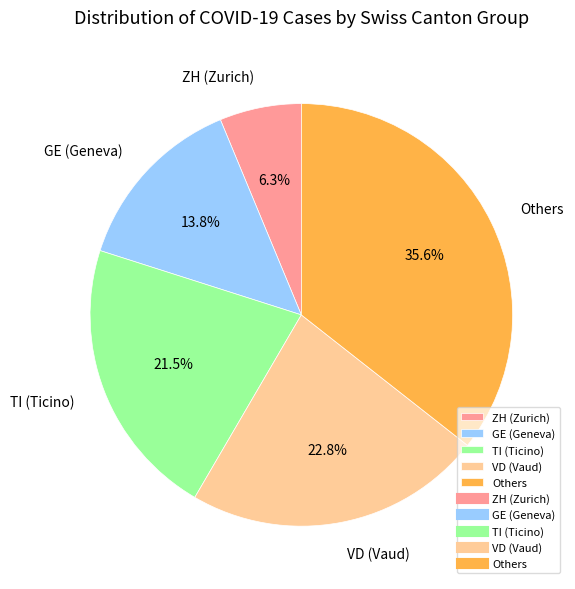

To the nearest percent, what is the difference between the largest and smallest slice percentages?

29%